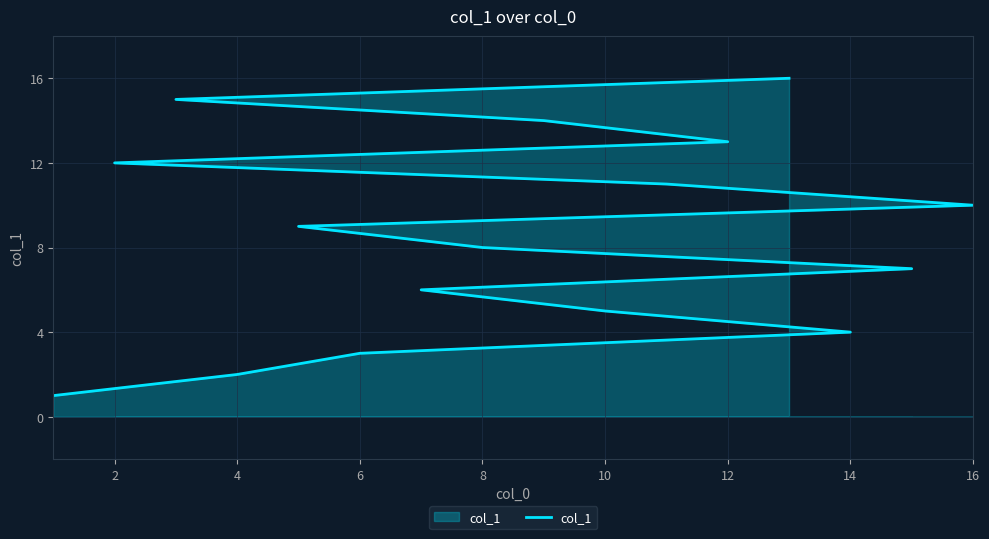

Reading left to right, list all the values displayed in this chart.

1	2	3	4	5	6	7	8	9	10	11	12	13	14	15	16